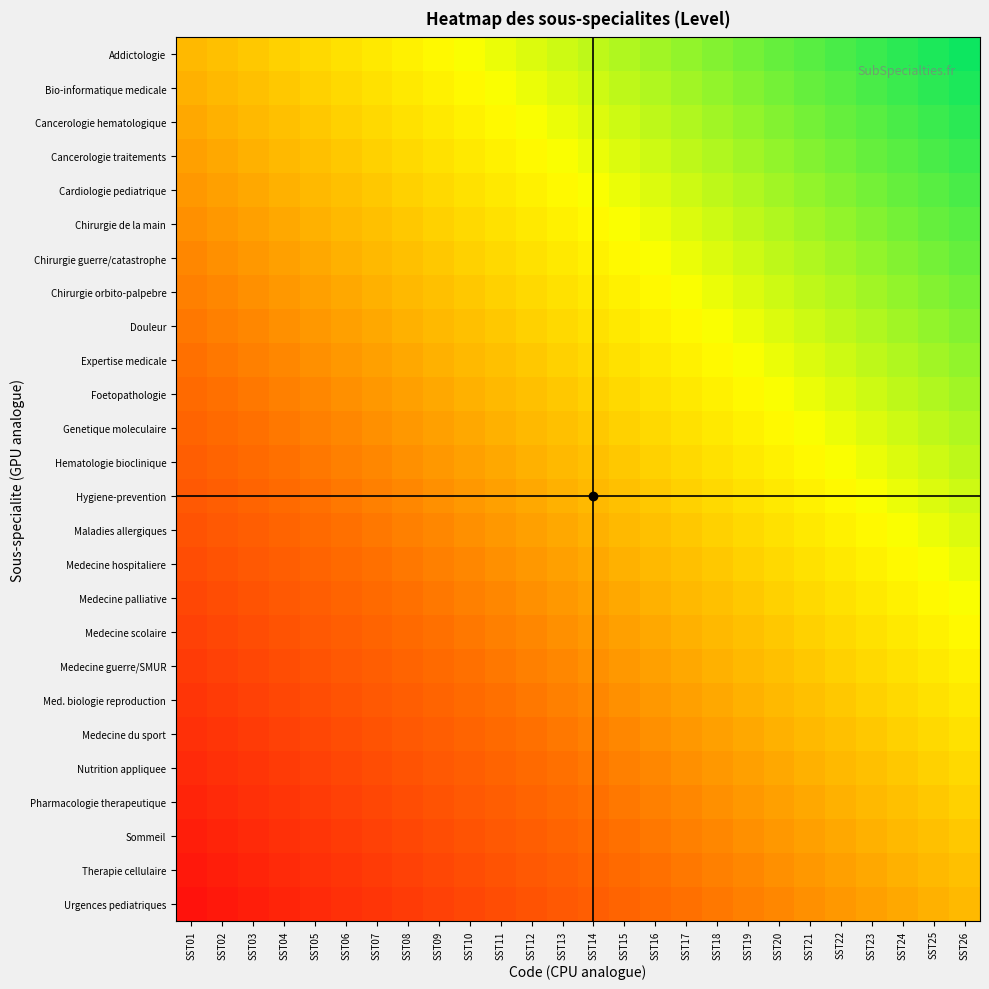

How many series are shown in this chart?

26